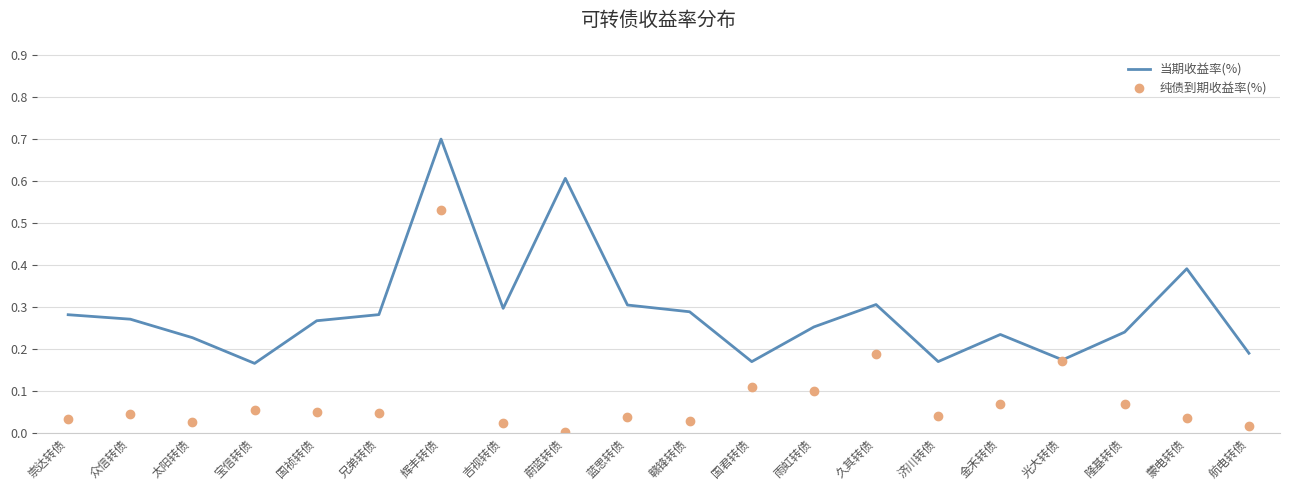

Which series has the largest total across all categories?

当期收益率(%)